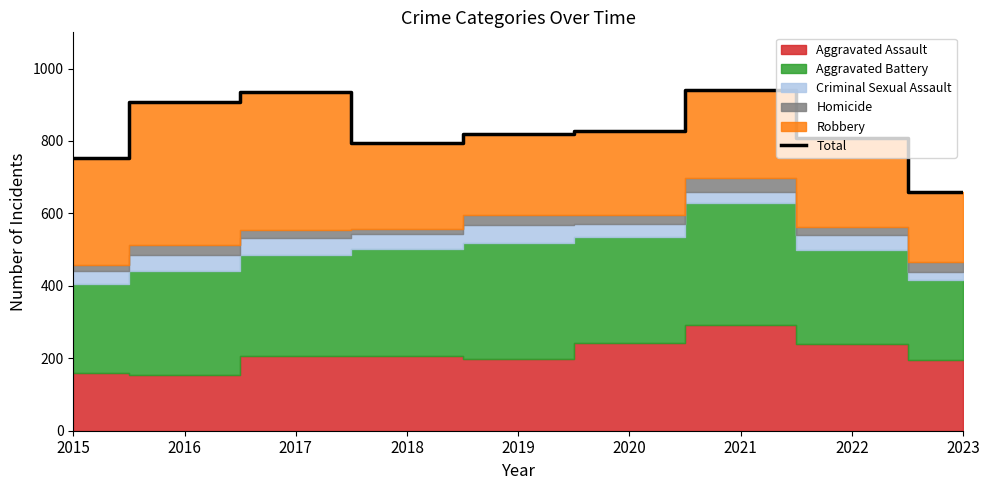

How many lines are shown in the chart?

1